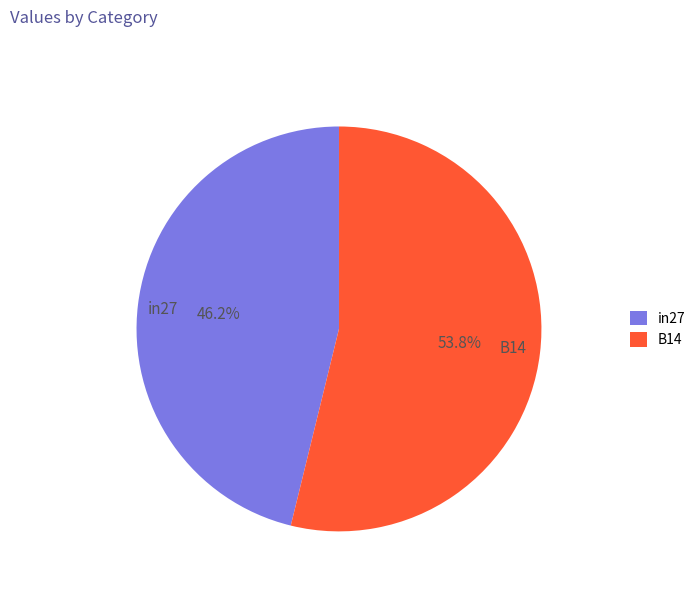

Combined, do B14 and in27 account for over 50%?

Yes